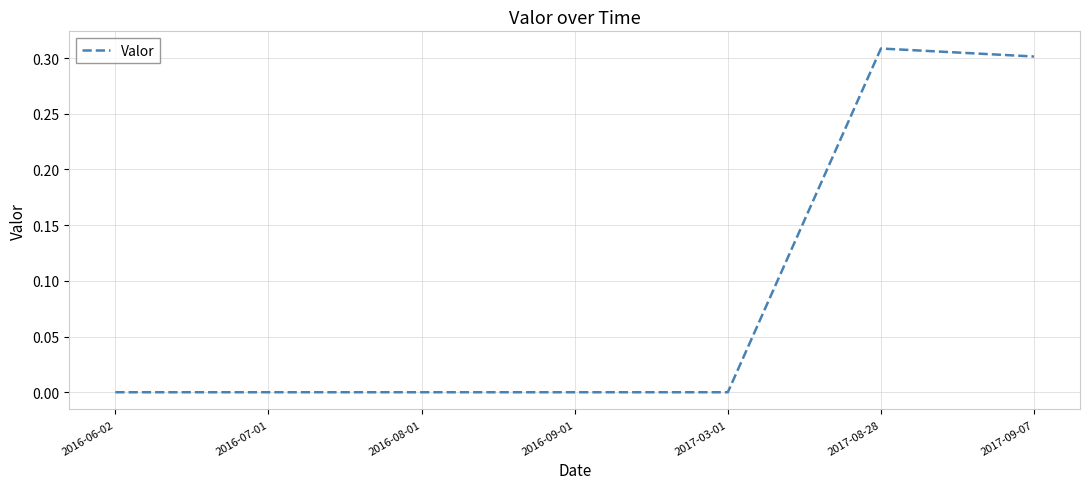

The value at 2016-07-01 is 0.1. True or false?

False